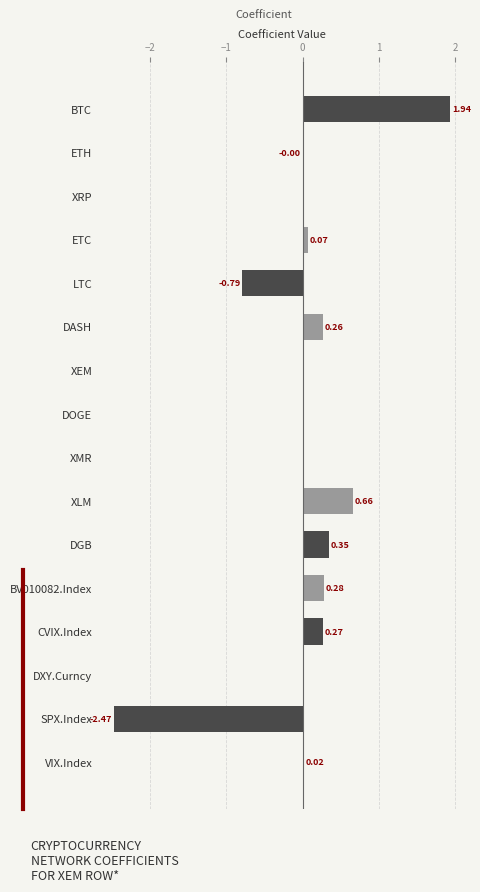

Which category has the highest value across all series?

BTC